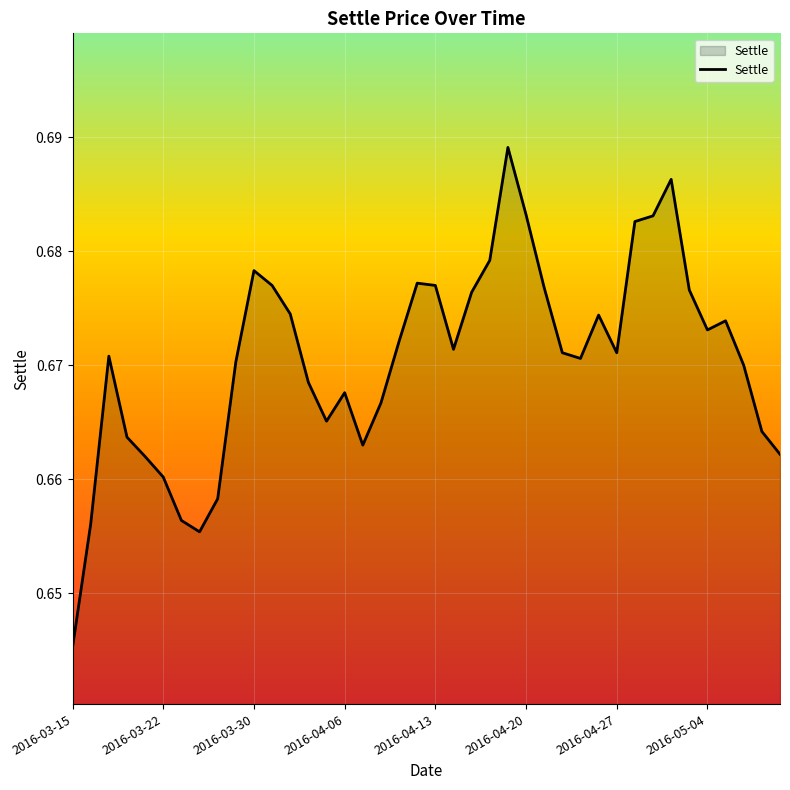

At which label is the value closest to 0?

2016-03-15